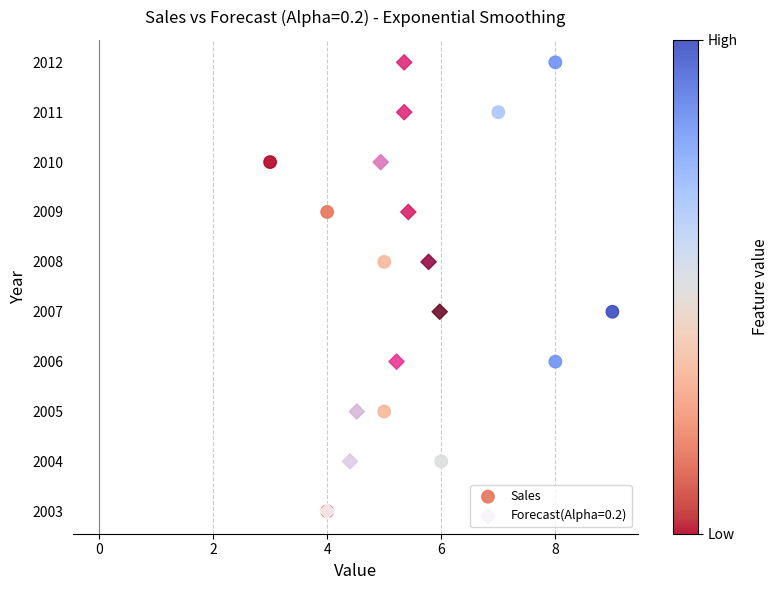

What are all the series names shown in the legend?

Sales, Forecast(Alpha=0.2)